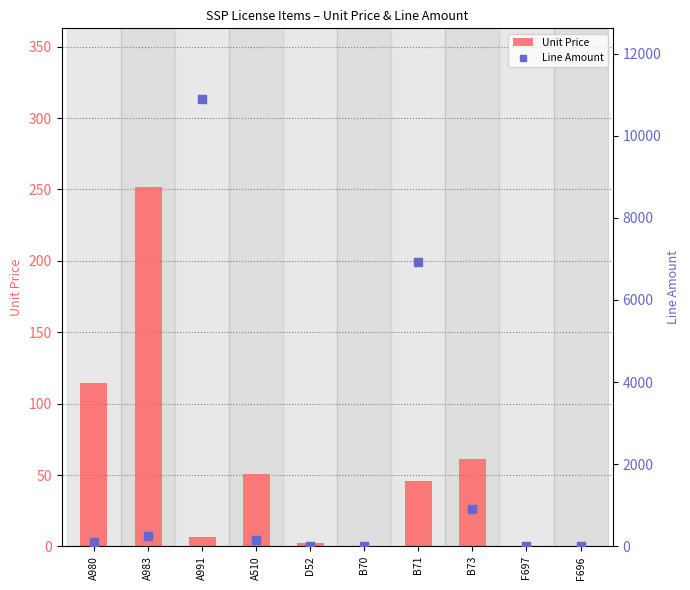

At how many categories does at least one series exceed 3762?

2